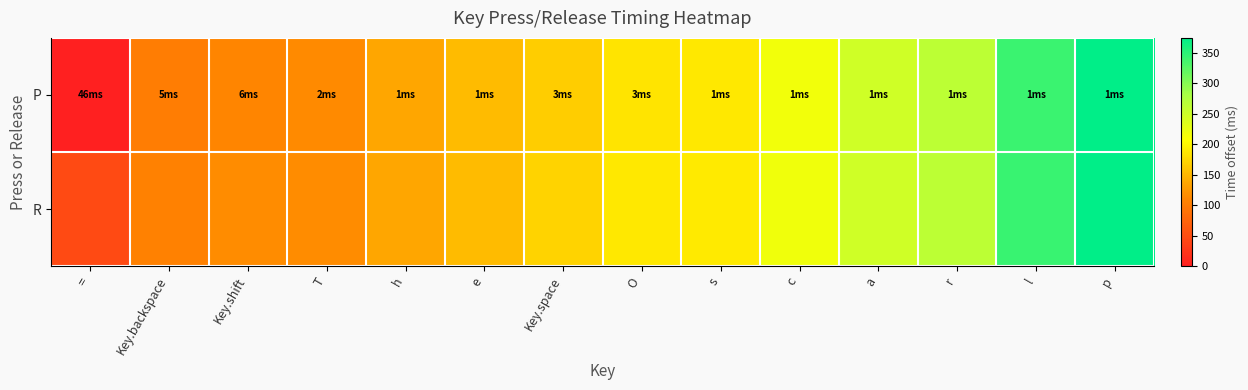

What is the total value across all series at T?

230